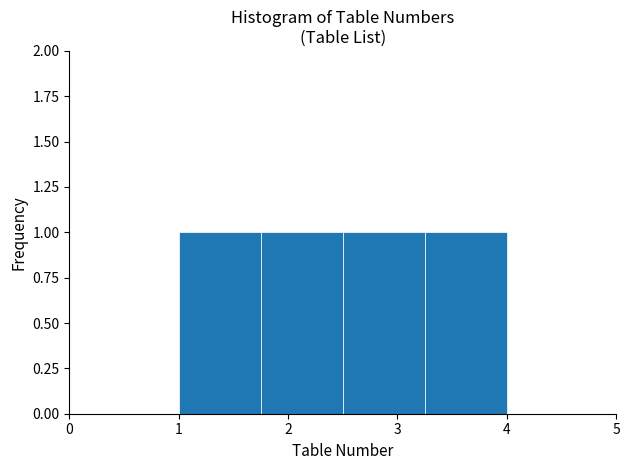

What is the height of the bar covering 1.75 to 2.50 on the x-axis? Neither the bar edges nor the heights are printed on the chart, so give them approximately, as read against the axes.

1